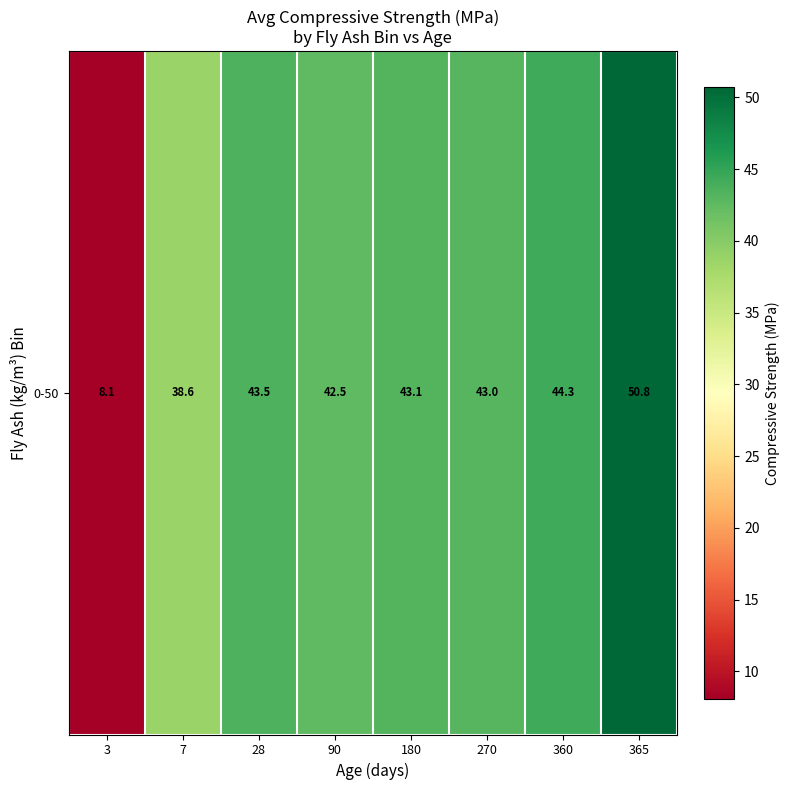

Which has a higher value, 270 or 28?

28